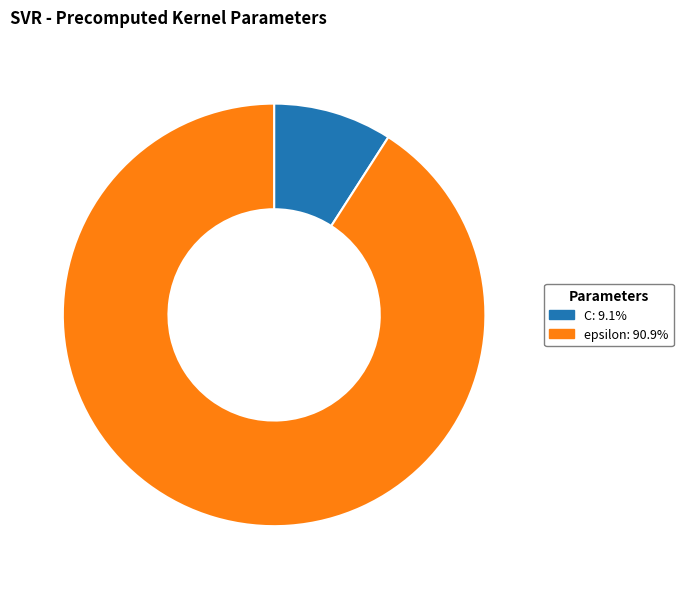

What is the smallest slice in the pie chart?

C